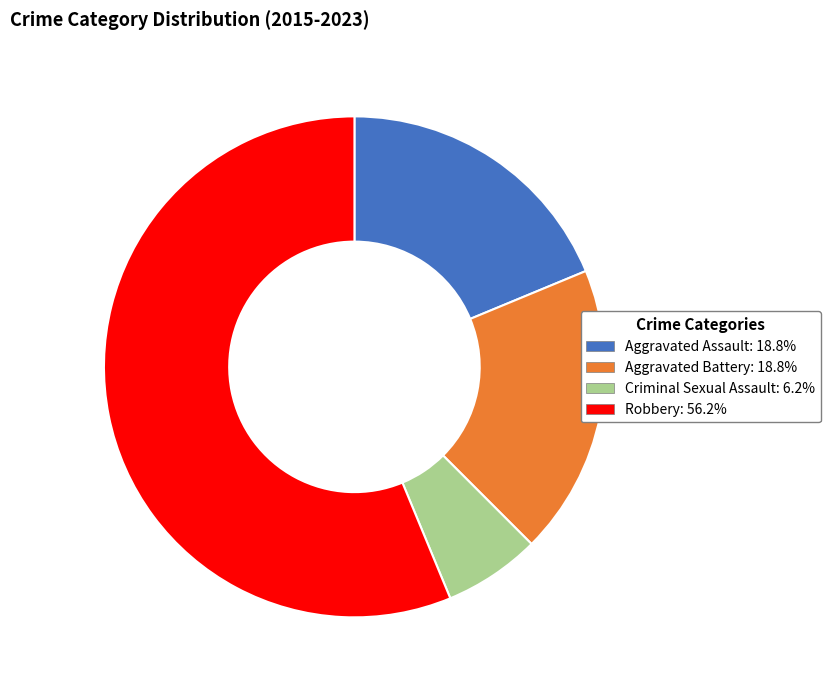

Is it true that Aggravated Battery is 19% of the pie?

True